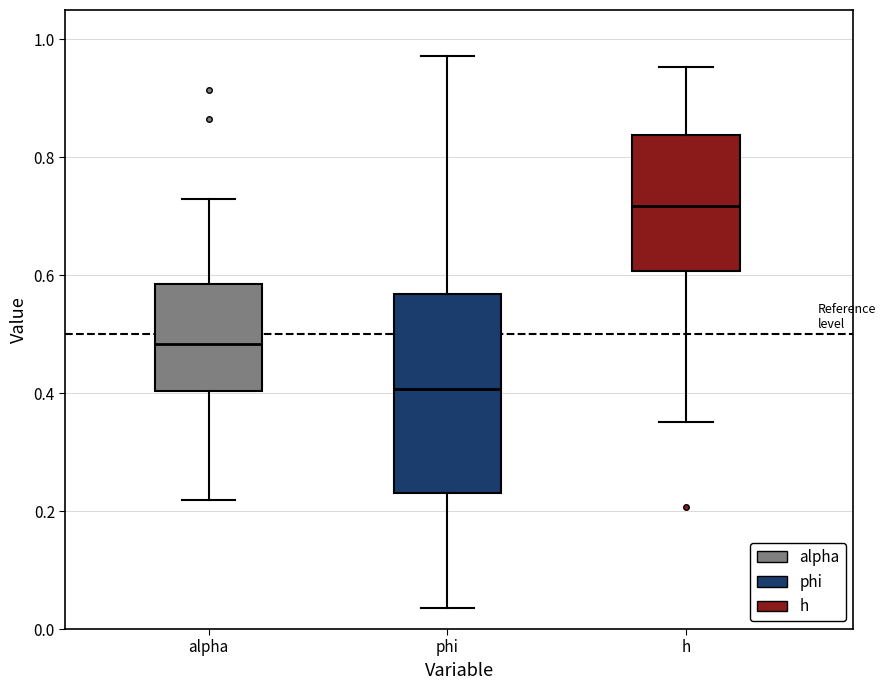

Reading left to right, transcribe this box plot: for each box, give where its median line is, the range the box spans, and where its two whiskers end, as read against the y-axis. The values are not printed on the chart, so give them approximately, as read against the axis.

alpha: median 0.48, box 0.40 to 0.58, whiskers 0.22 to 0.72
phi: median 0.40, box 0.24 to 0.56, whiskers 0.04 to 0.98
h: median 0.72, box 0.60 to 0.84, whiskers 0.36 to 0.96